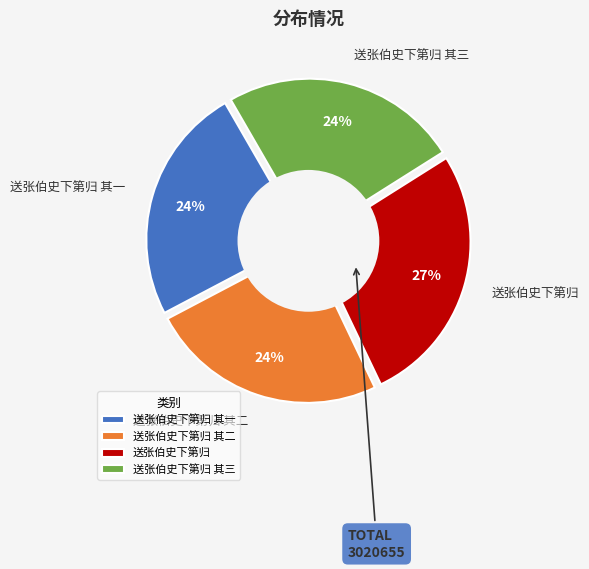

How many slices are in this pie chart?

4